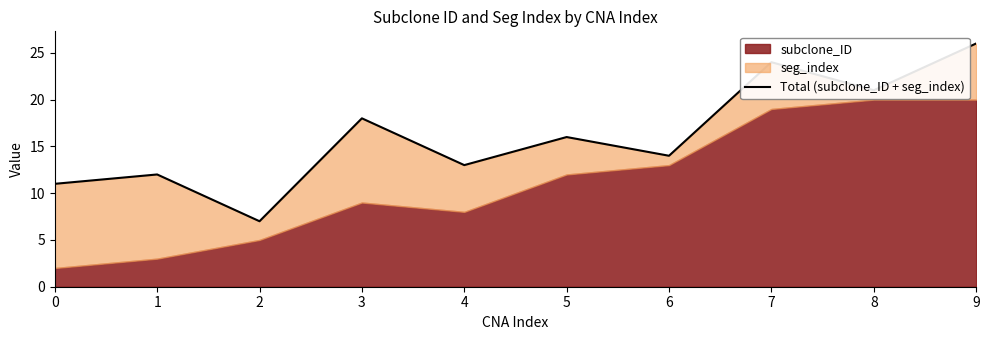

List the labels in order of value, largest first.

9, 7, 8, 3, 5, 6, 4, 1, 0, 2